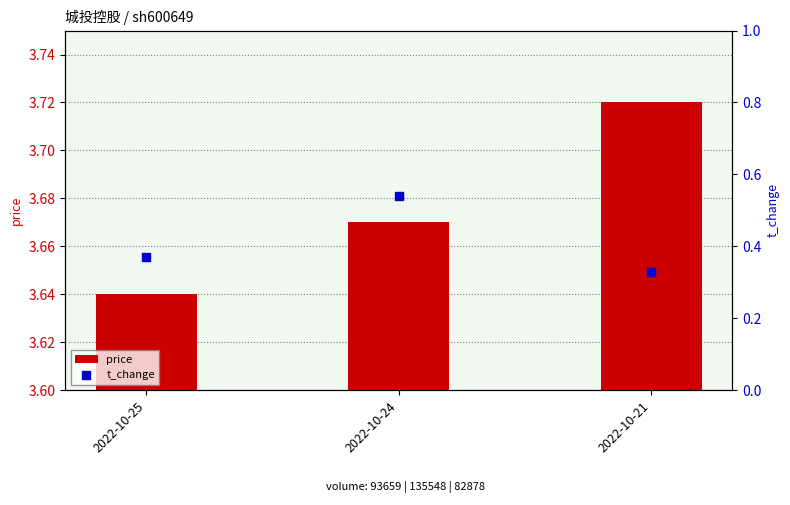

At how many categories does at least one series exceed 2?

3